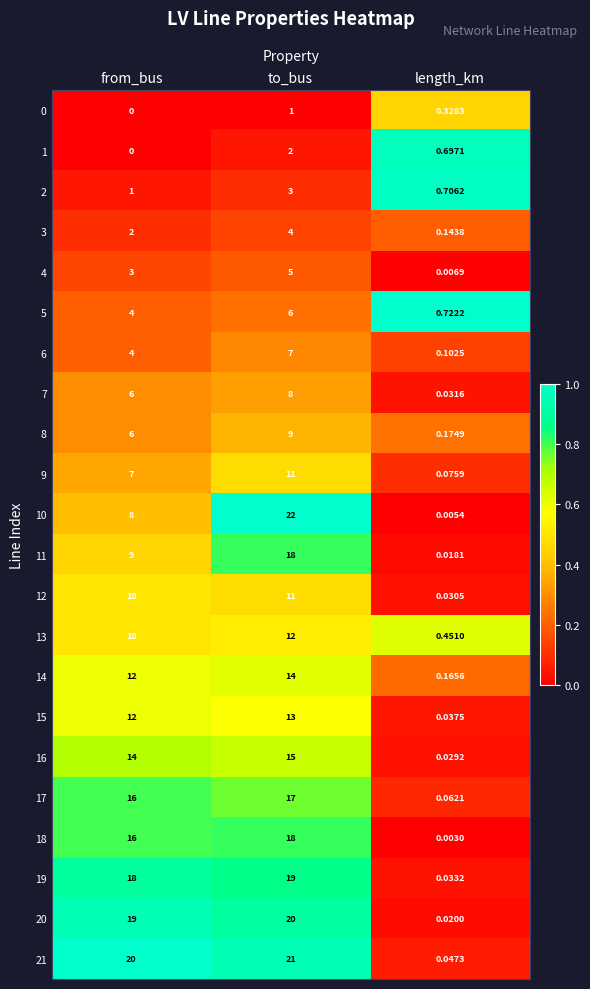

Which category has the lowest value in the 15 series?

length_km